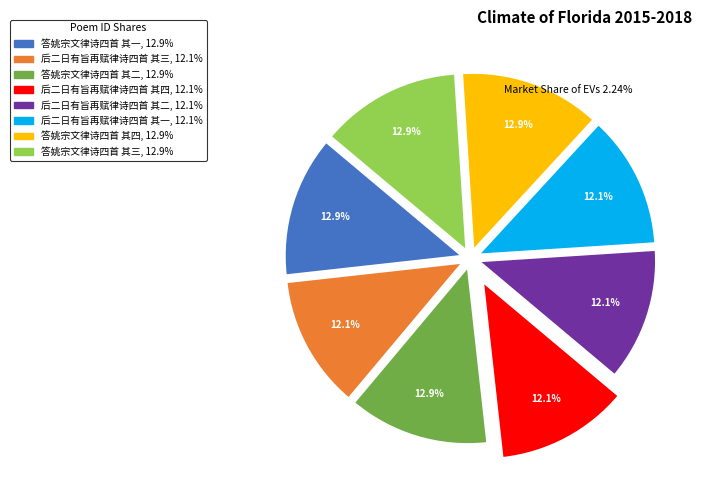

The 后二日有旨再赋律诗四首 其一 slice represents 12% of the pie. True or false?

True